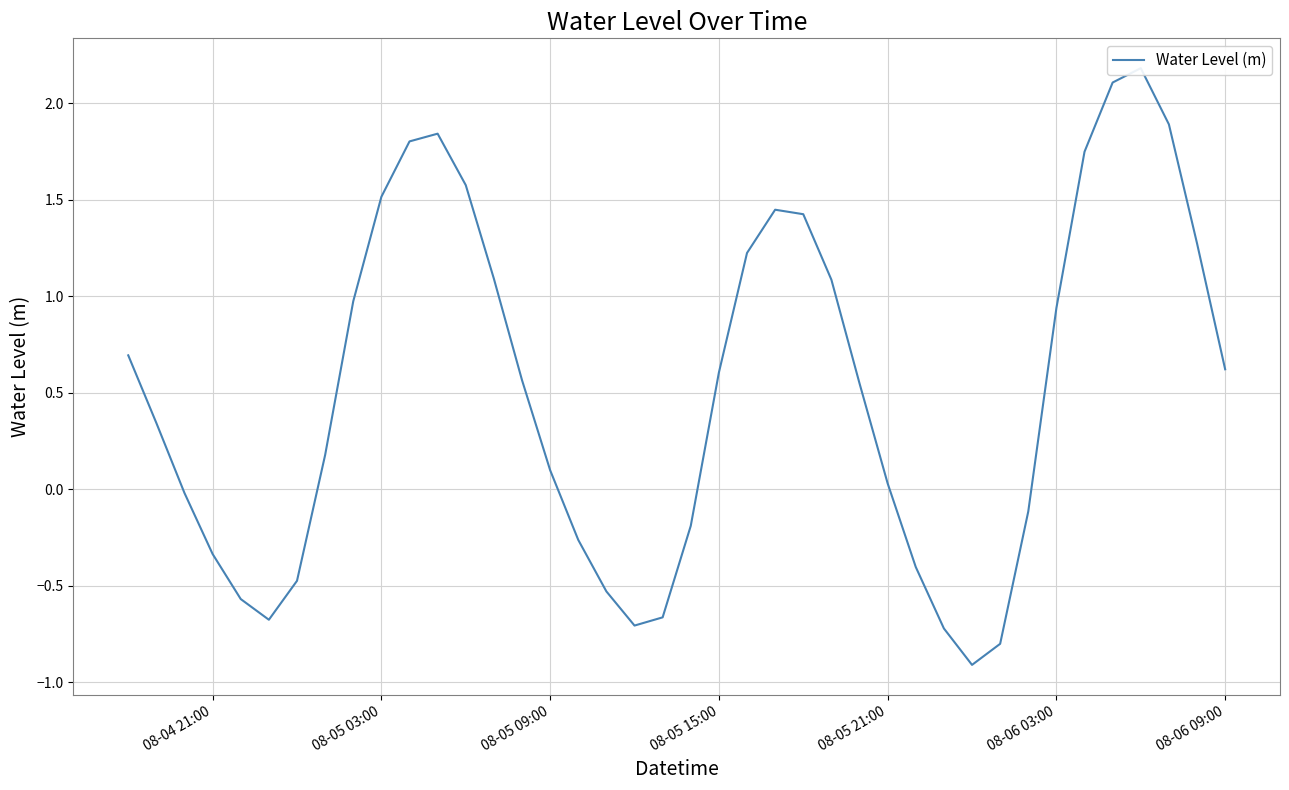

What is the difference between the maximum and minimum values?

3.1